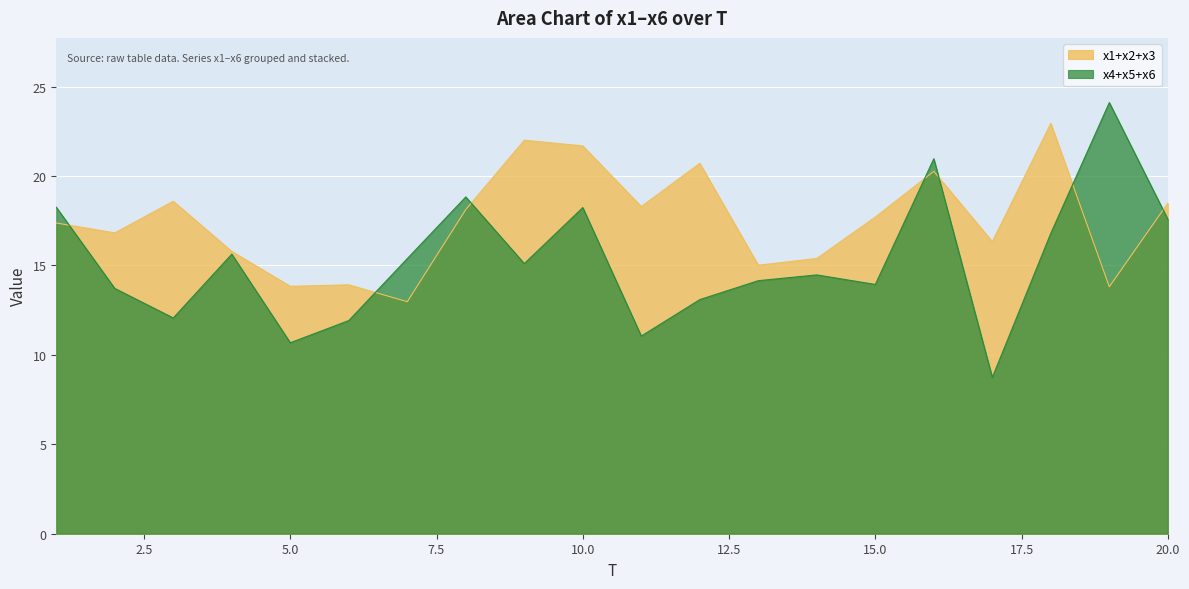

Is it true that x4 equals 1.0 at 9?

False